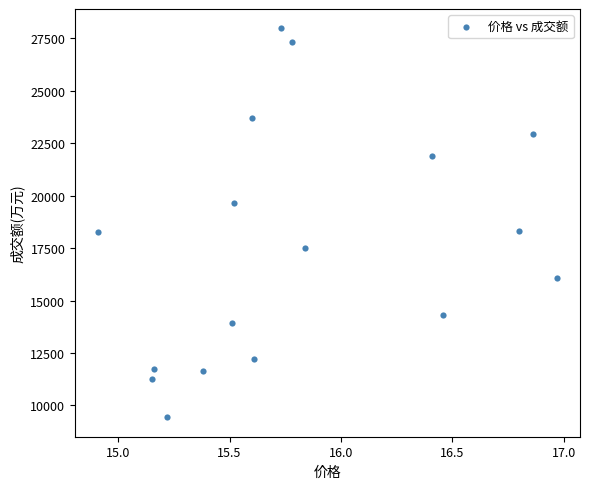

What is the range of Y values (max minus min)?

18541